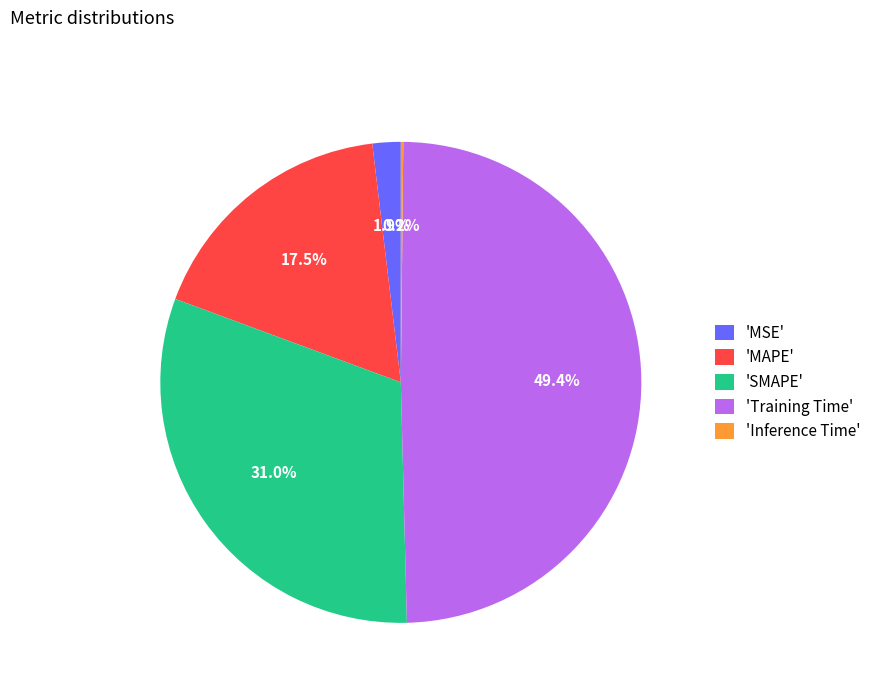

To the nearest percent, what is the average slice percentage?

20%